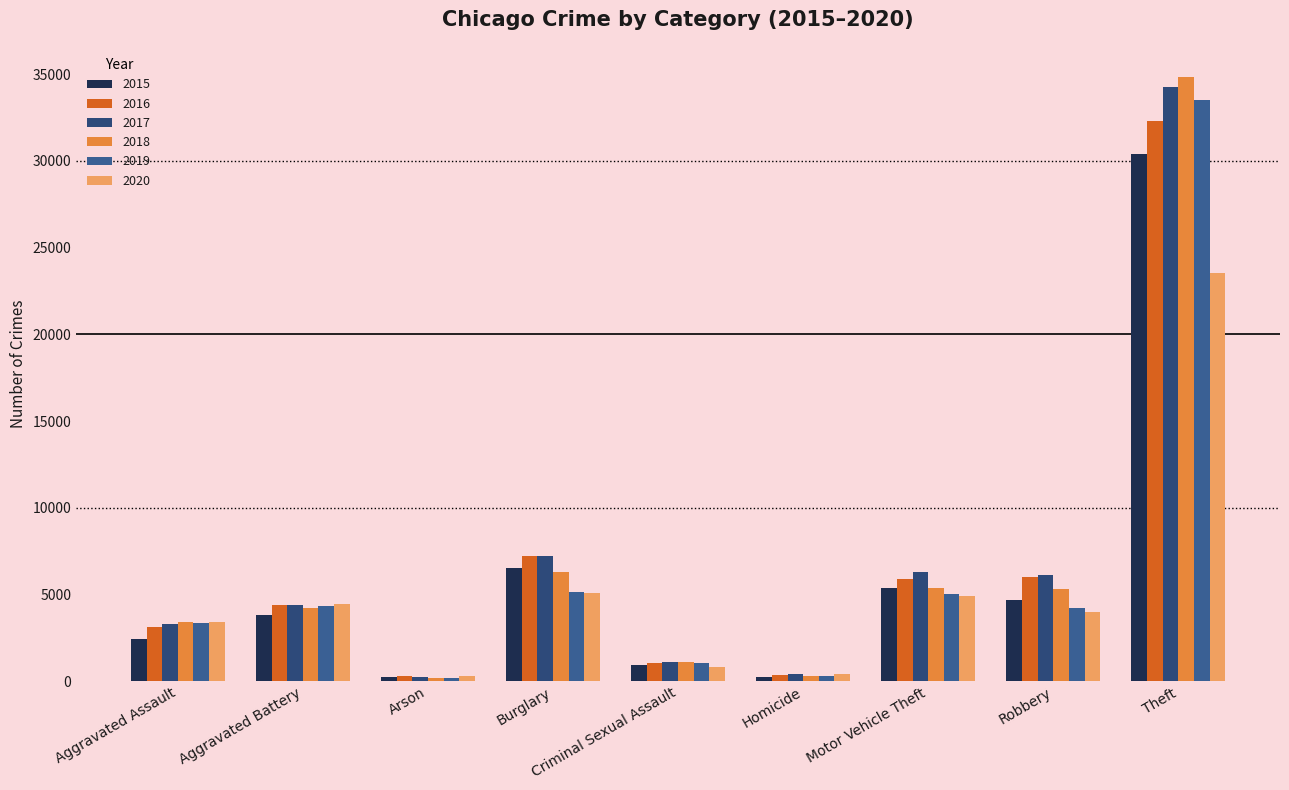

The 2015 series shows 233 at Arson. True or false?

True